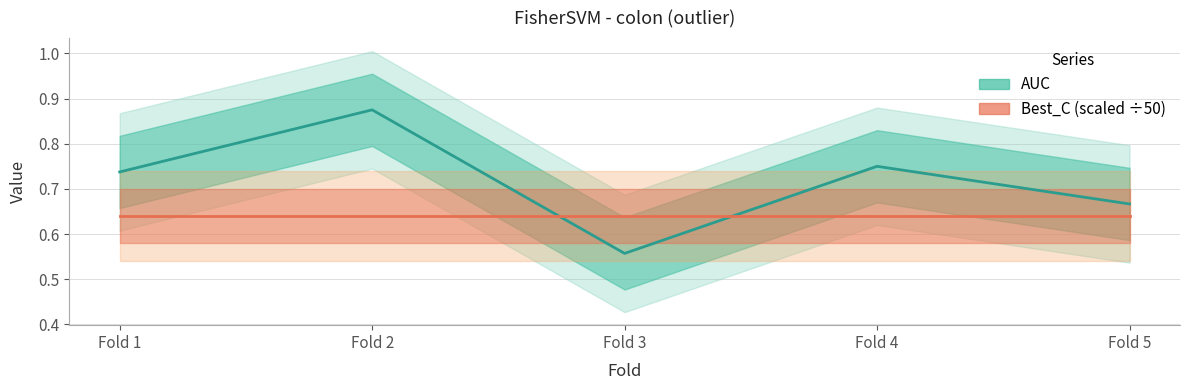

Count the number of categories in the chart.

5